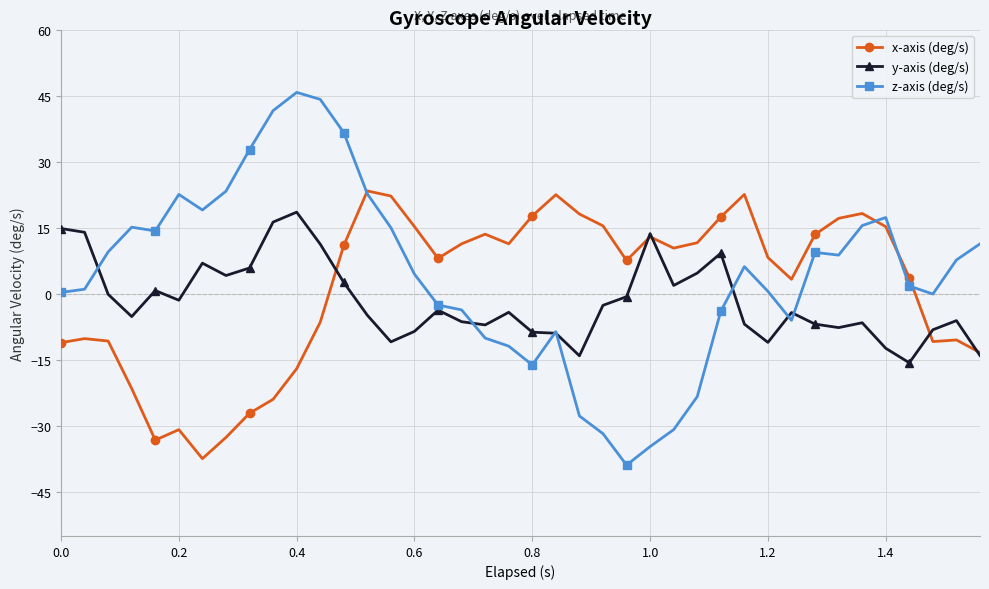

Which series has the largest range (max minus min)?

z-axis (deg/s)